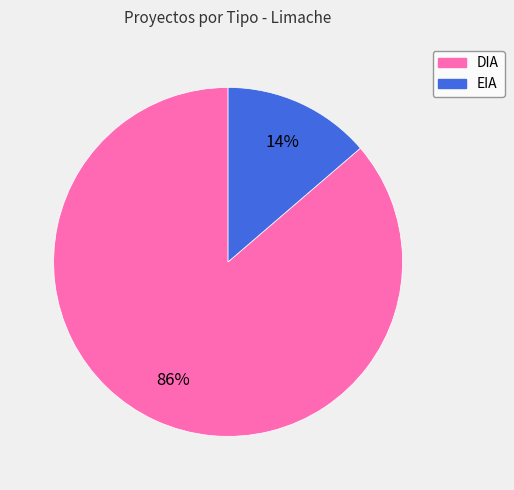

Which has a higher value, DIA or EIA?

DIA